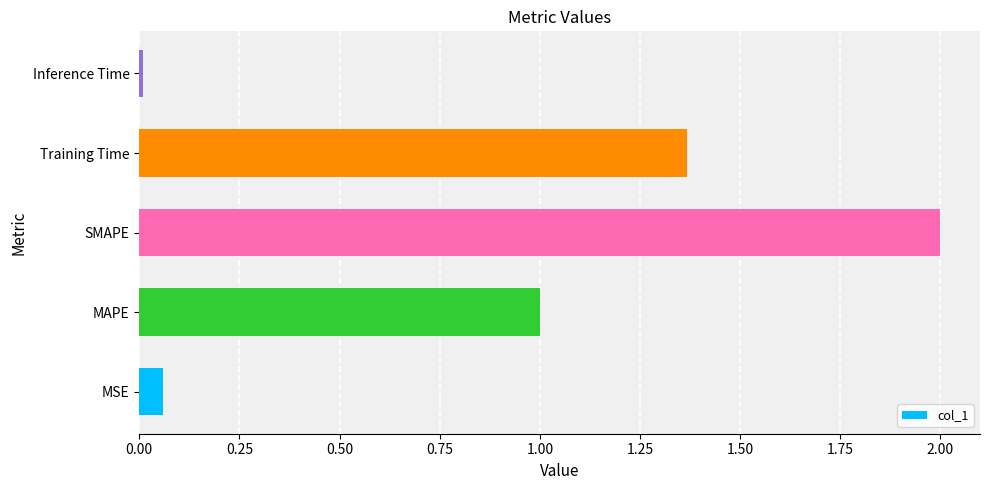

Between MAPE and MSE, which is larger?

MAPE